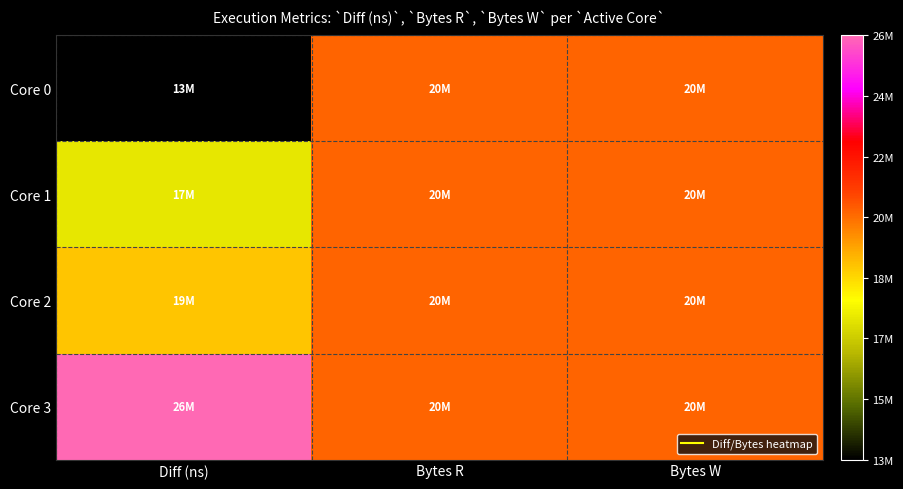

How many series are shown in this chart?

4